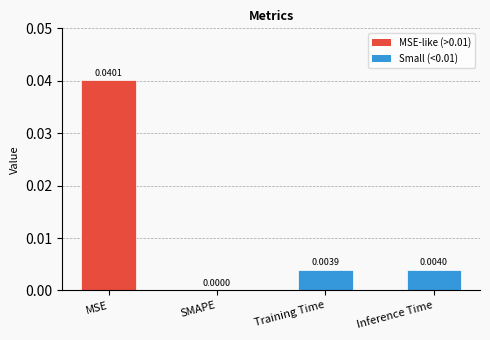

Between MSE and Inference Time, which is larger?

MSE